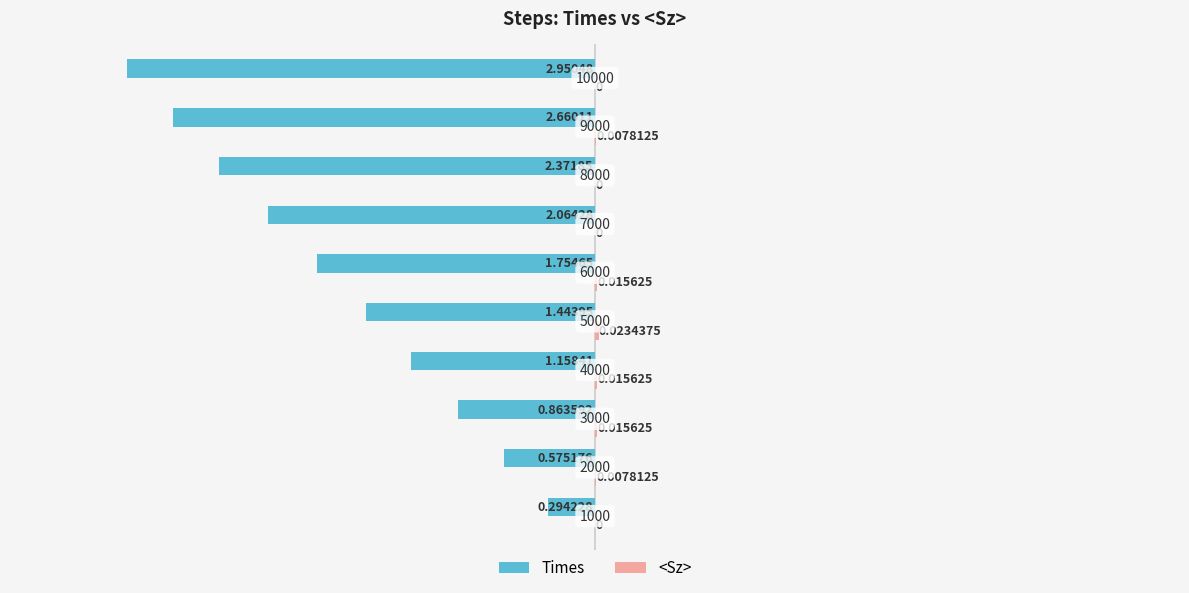

How many bars are there in each group?

2